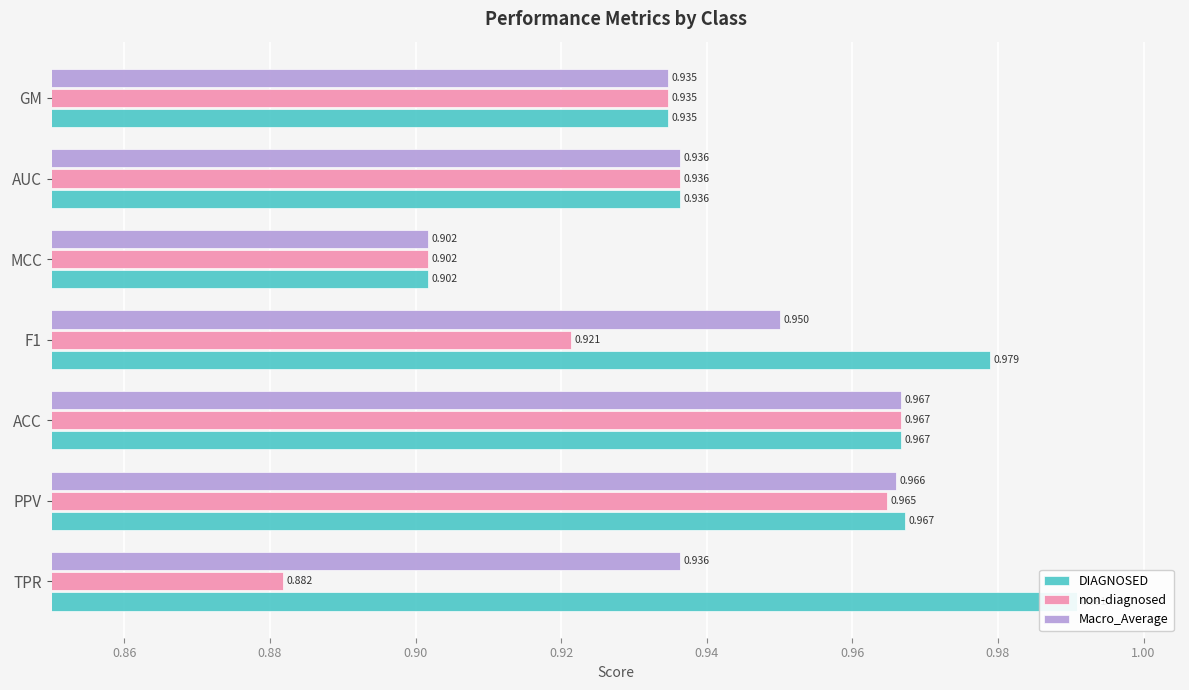

Are the bars horizontal?

Yes